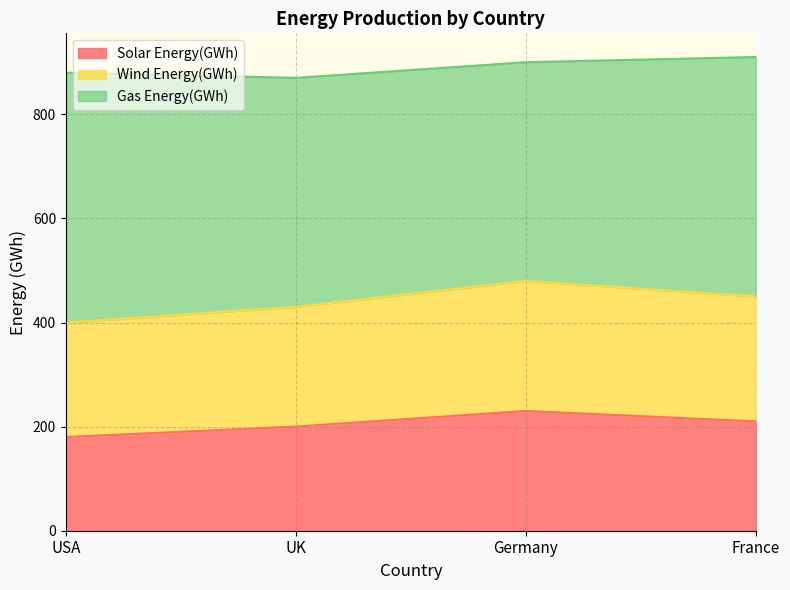

At which label is Wind Energy(GWh) closest to 440?

UK